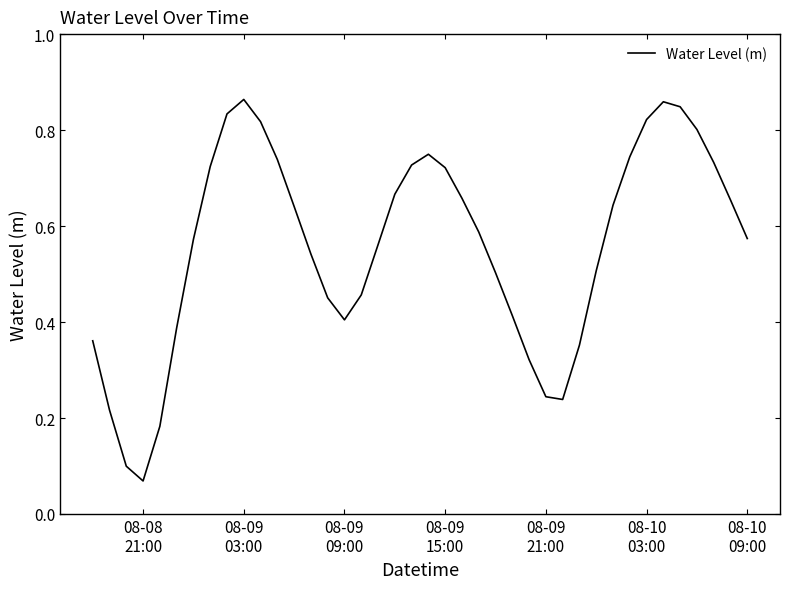

Does the chart display data point markers on the line(s)?

No